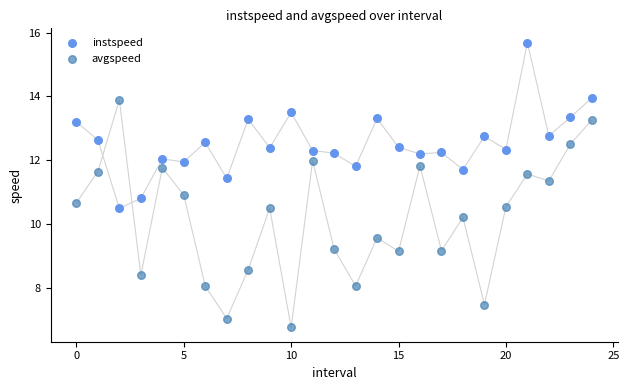

In the avgspeed series, what Y value is closest to 10?

10.2